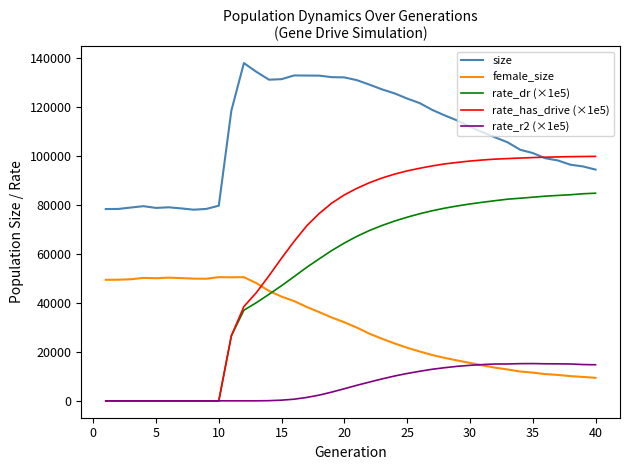

Which series has the widest spread of values?

rate_has_drive (×1e5)